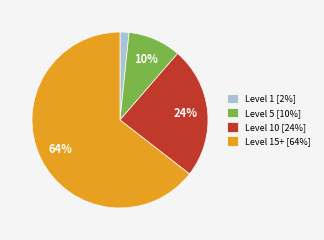

How many segments does this pie chart have?

4